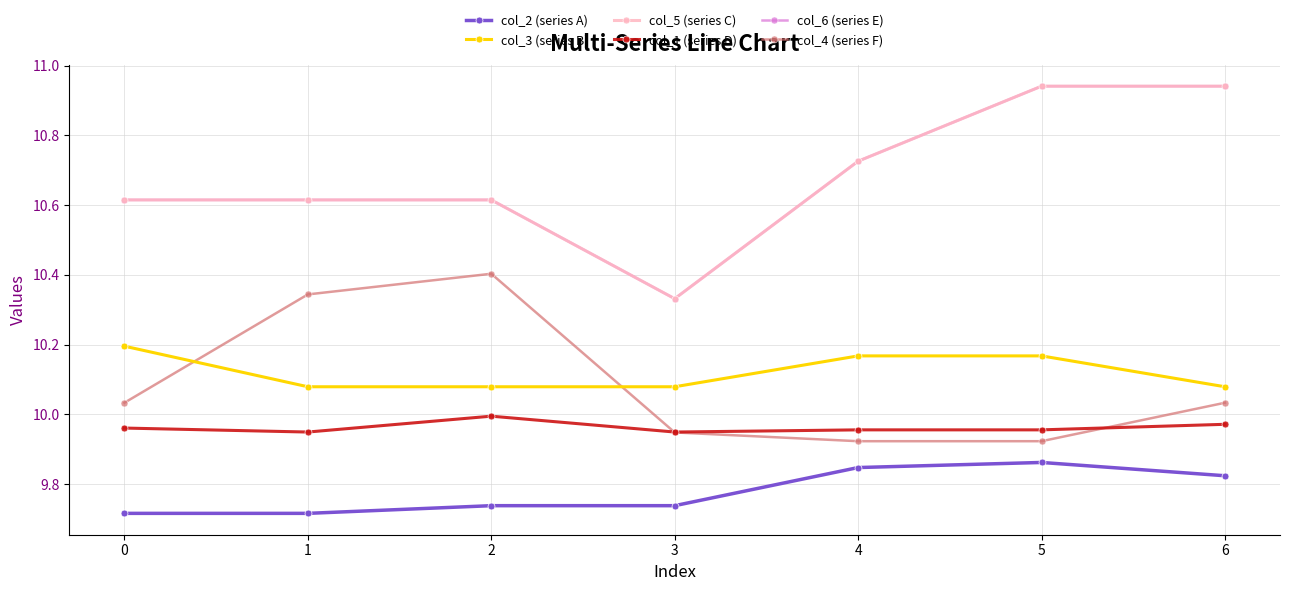

Is this an area chart (filled region under the line)?

No